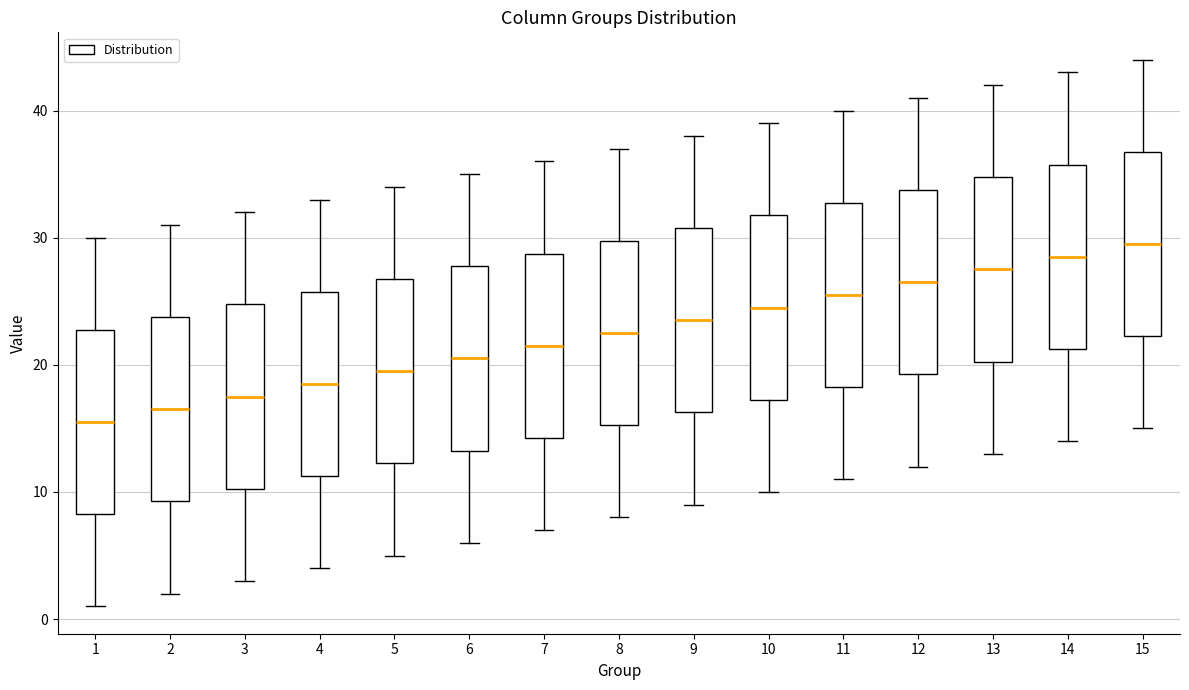

Reading left to right, transcribe this box plot: for each box, give where its median line is, the range the box spans, and where its two whiskers end, as read against the y-axis. The values are not printed on the chart, so give them approximately, as read against the axis.

1: median 16, box 8 to 23, whiskers 1 to 30
2: median 17, box 9 to 24, whiskers 2 to 31
3: median 18, box 10 to 25, whiskers 3 to 32
4: median 19, box 11 to 26, whiskers 4 to 33
5: median 20, box 12 to 27, whiskers 5 to 34
6: median 21, box 13 to 28, whiskers 6 to 35
7: median 22, box 14 to 29, whiskers 7 to 36
8: median 23, box 15 to 30, whiskers 8 to 37
9: median 24, box 16 to 31, whiskers 9 to 38
10: median 25, box 17 to 32, whiskers 10 to 39
11: median 26, box 18 to 33, whiskers 11 to 40
12: median 27, box 19 to 34, whiskers 12 to 41
13: median 28, box 20 to 35, whiskers 13 to 42
14: median 29, box 21 to 36, whiskers 14 to 43
15: median 30, box 22 to 37, whiskers 15 to 44